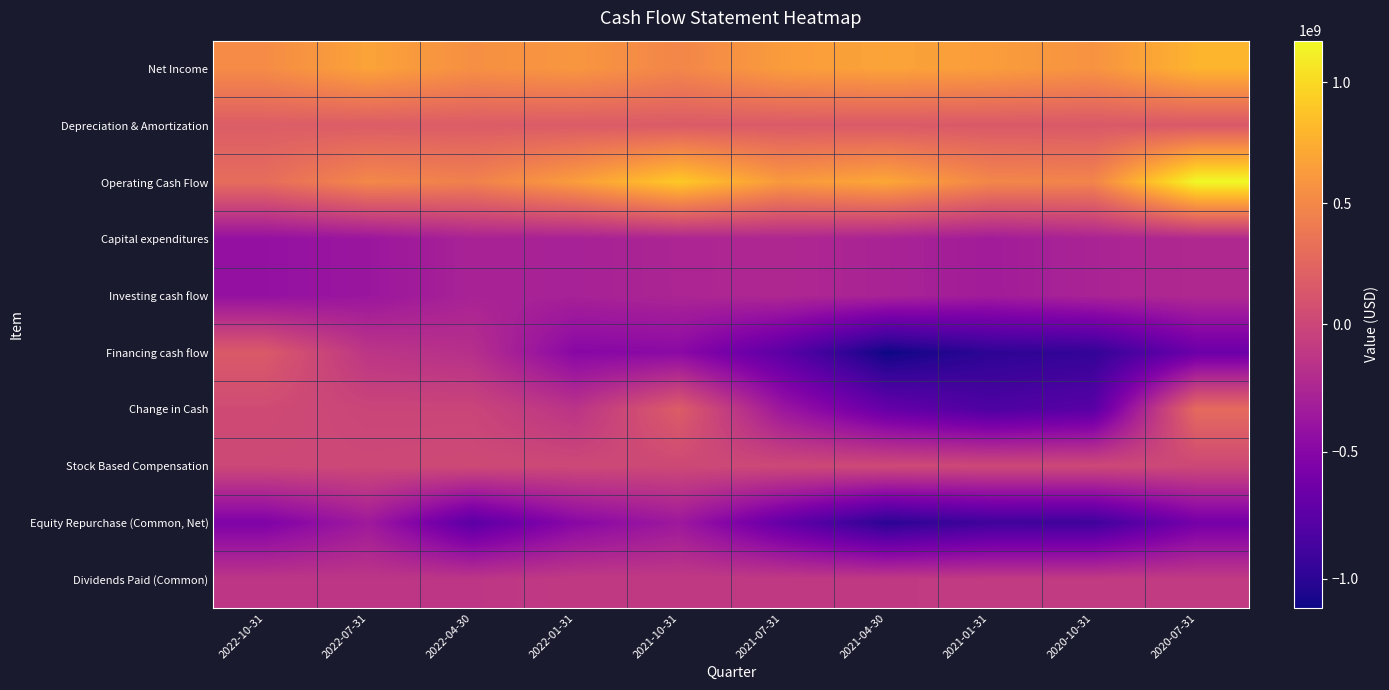

What is the greatest value displayed?

1171009000